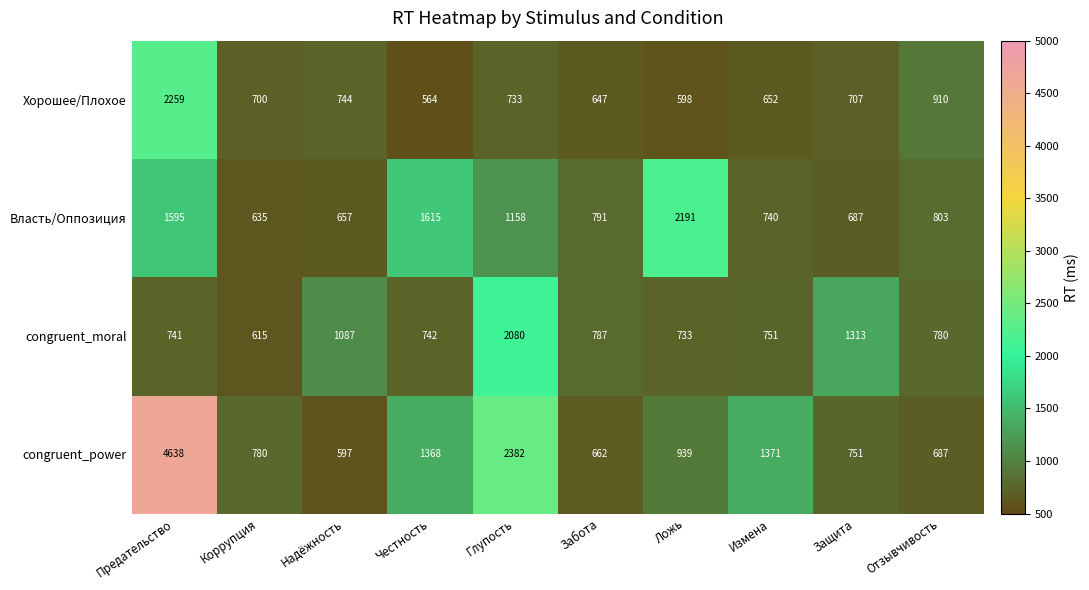

Where is congruent_moral nearest to the value 1347?

Защита